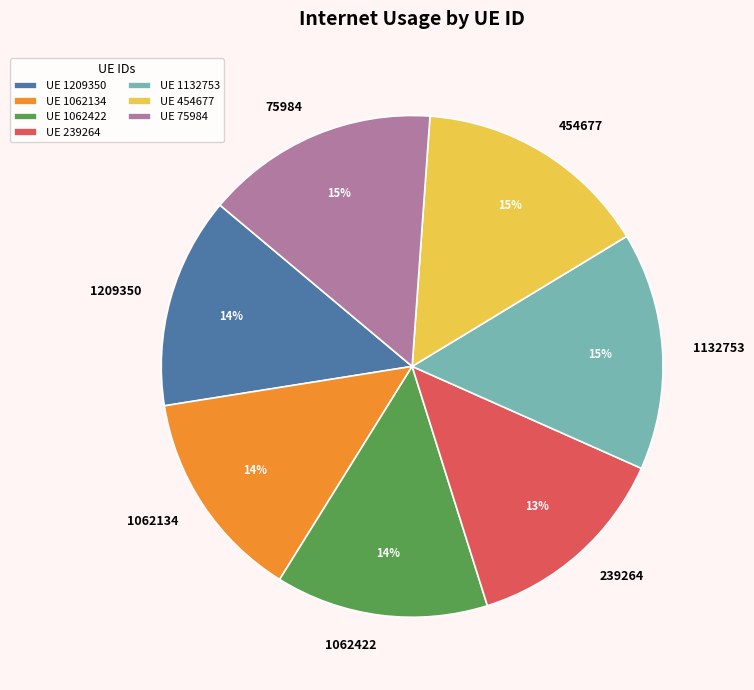

How many slices are in this pie chart?

7